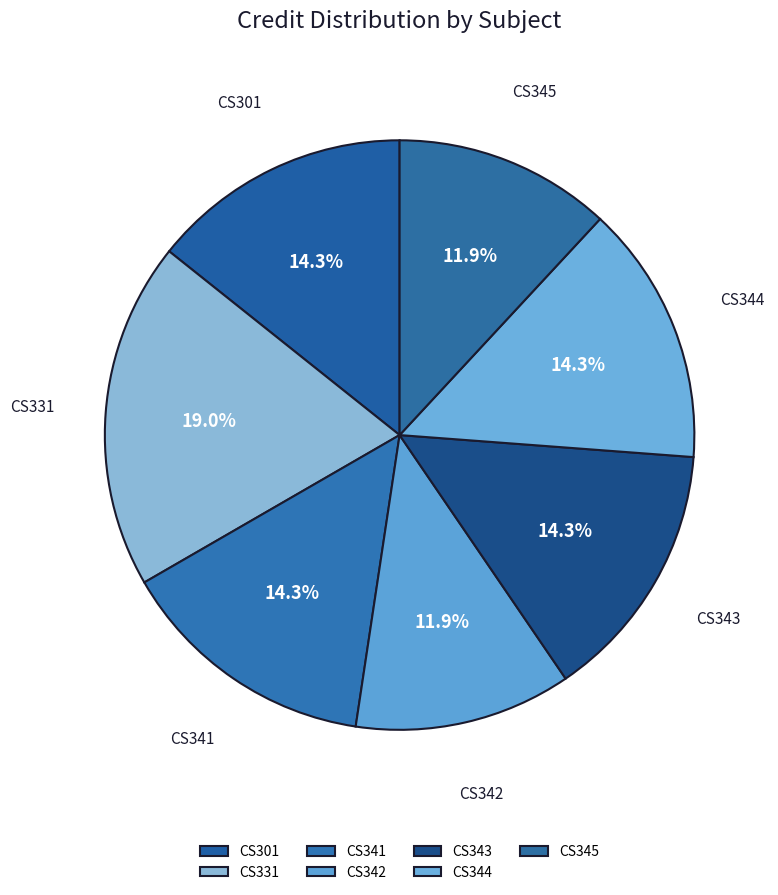

Does any single category account for the majority?

No